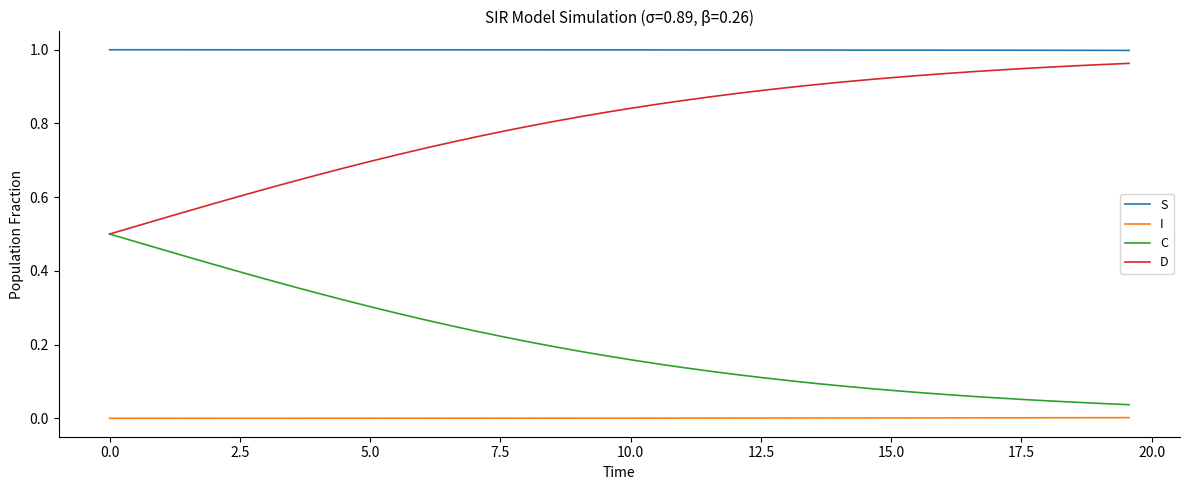

Rank the series by their average value, from lowest to highest.

I, C, D, S